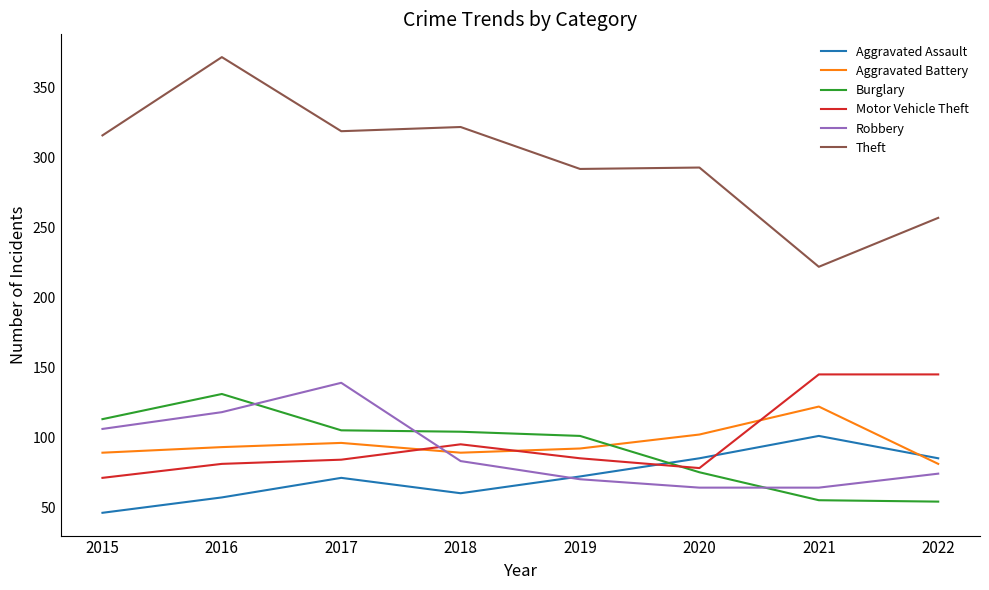

Which series ends up on top after the final intersection of Burglary and Aggravated Battery?

Aggravated Battery